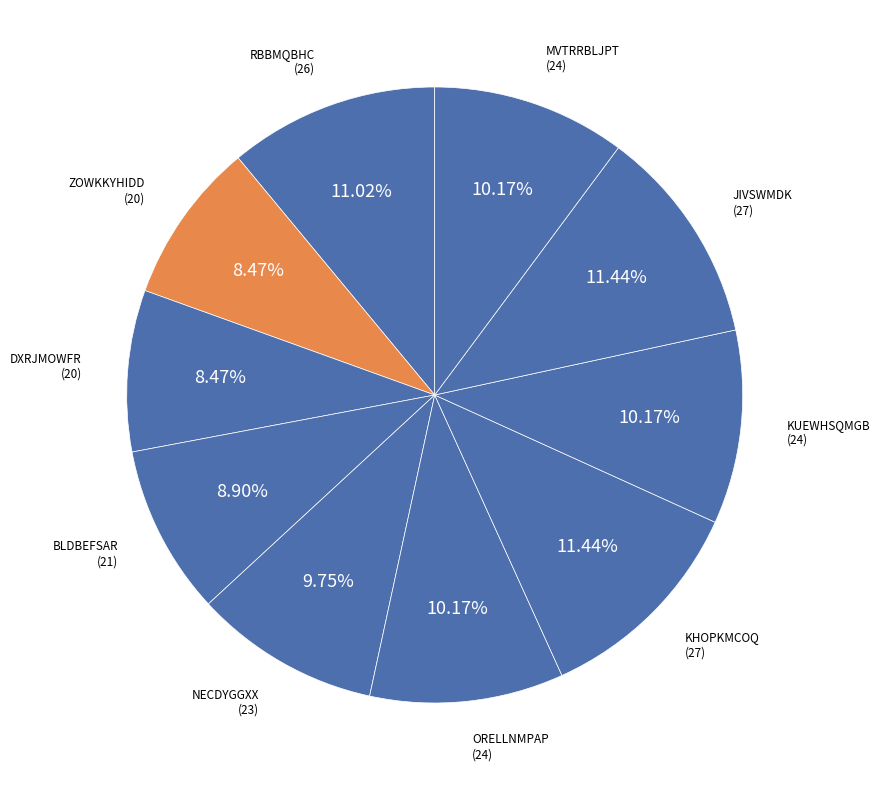

How many segments does this pie chart have?

10